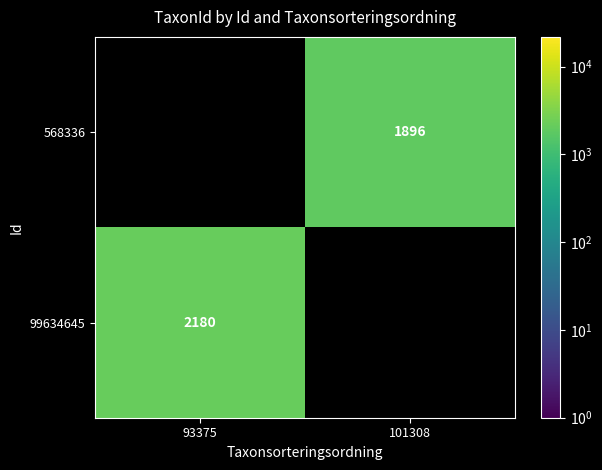

Is it true that 568336 equals 1896 at 101308?

True